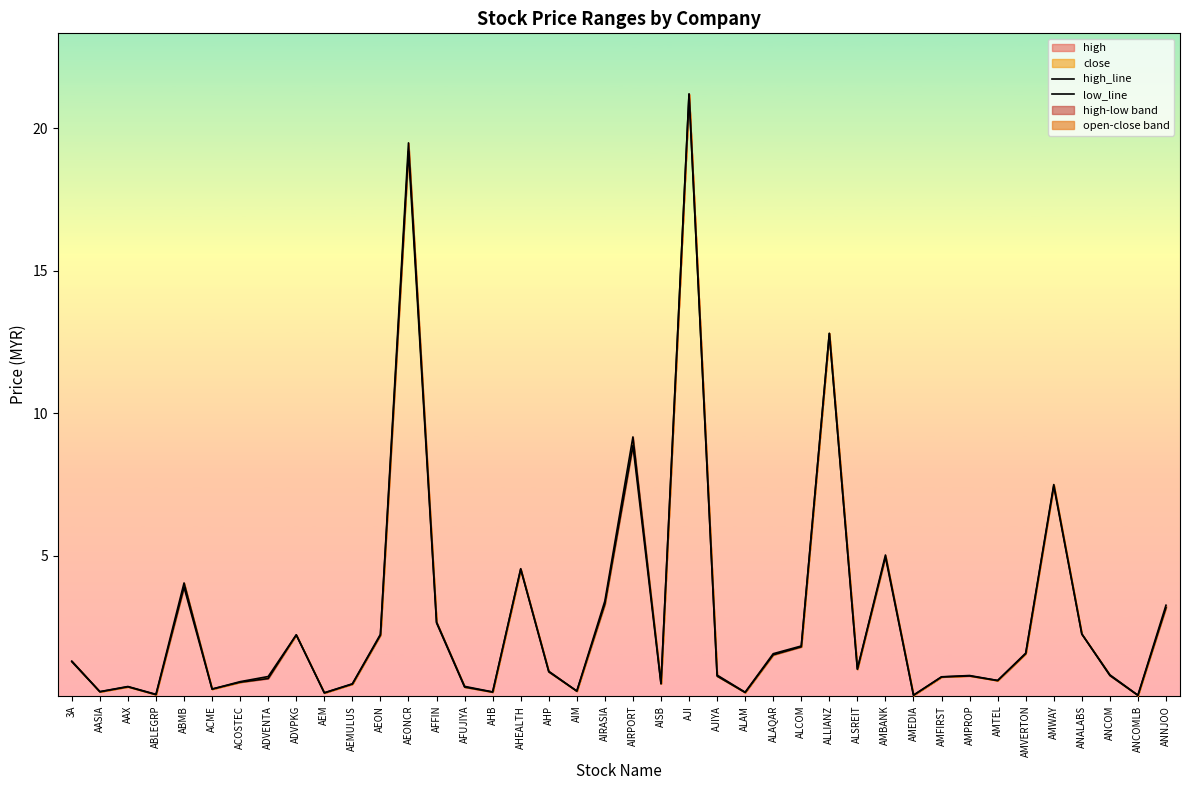

True or false: low_line and high_line intersect in this chart.

False